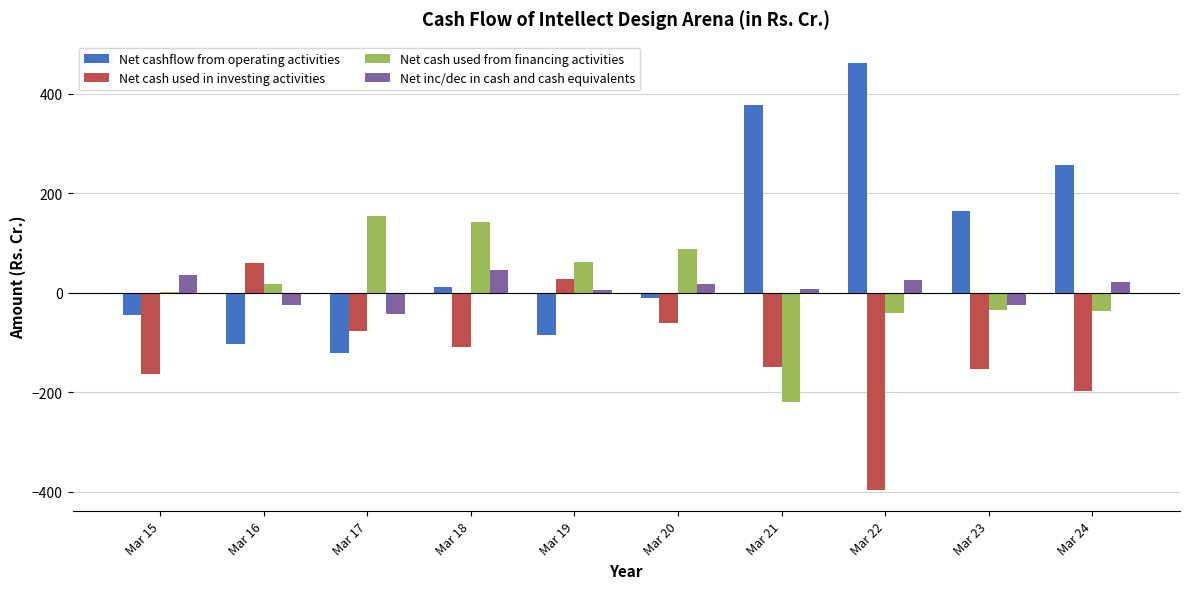

True or false: Net inc/dec in cash and cash equivalents has a value of -25.2 at Mar 16.

True